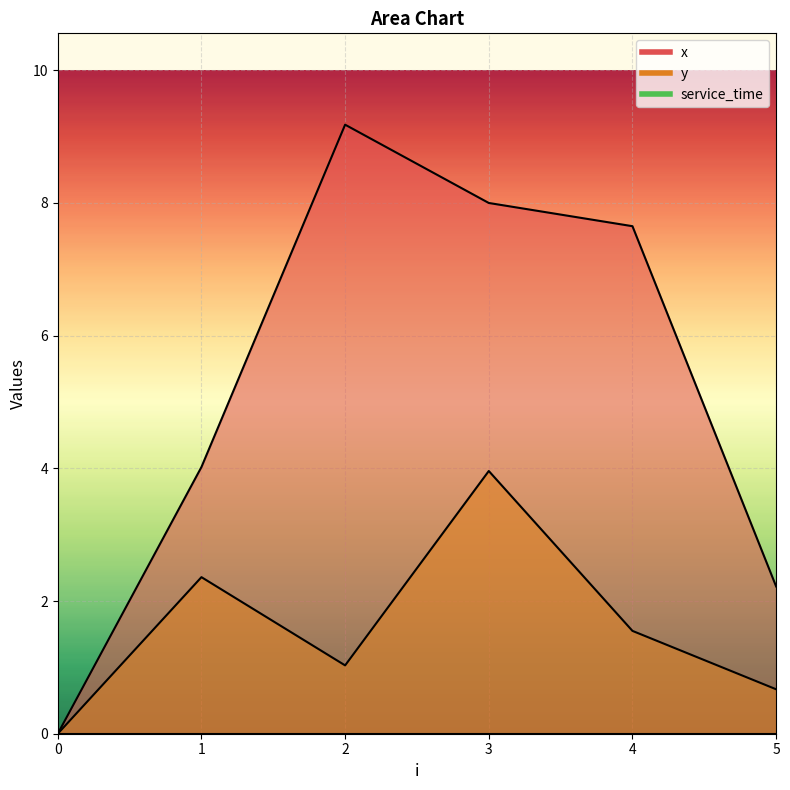

Reading left to right, transcribe all the data shown in this chart.

x: 0=0.0	1=4.0	2=9.2	3=8.0	4=7.7	5=2.2
y: 0=0.0	1=2.4	2=1.0	3=4.0	4=1.6	5=0.7